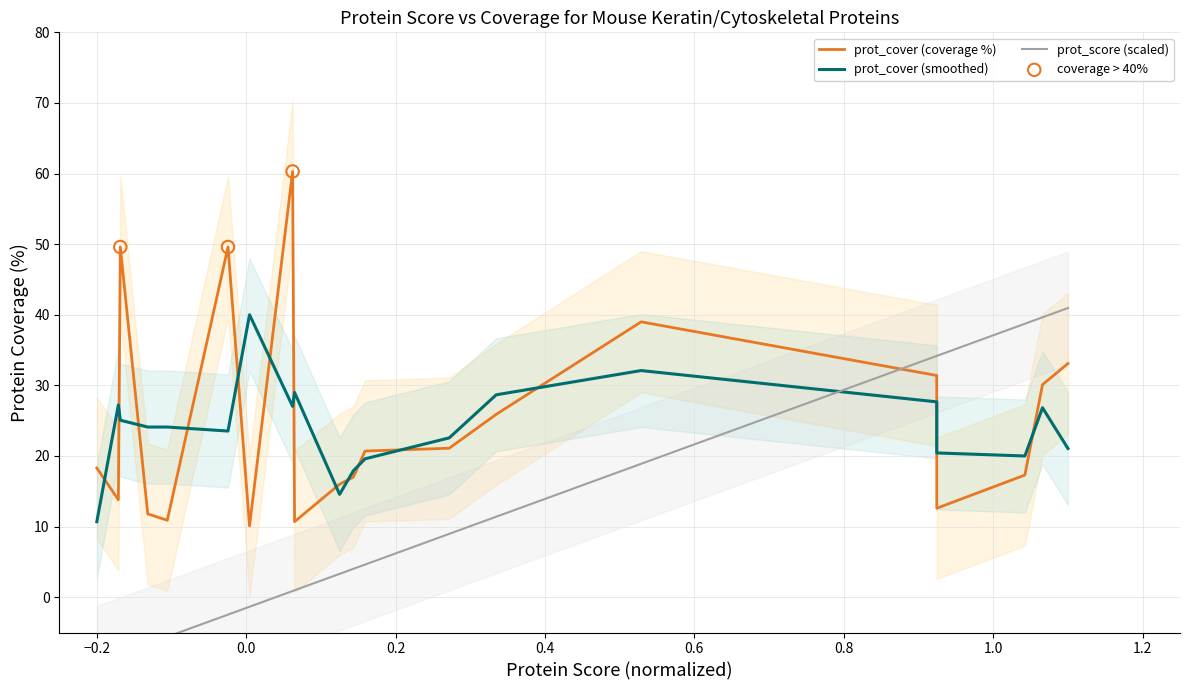

Which series contains the highest Y value?

prot_cover